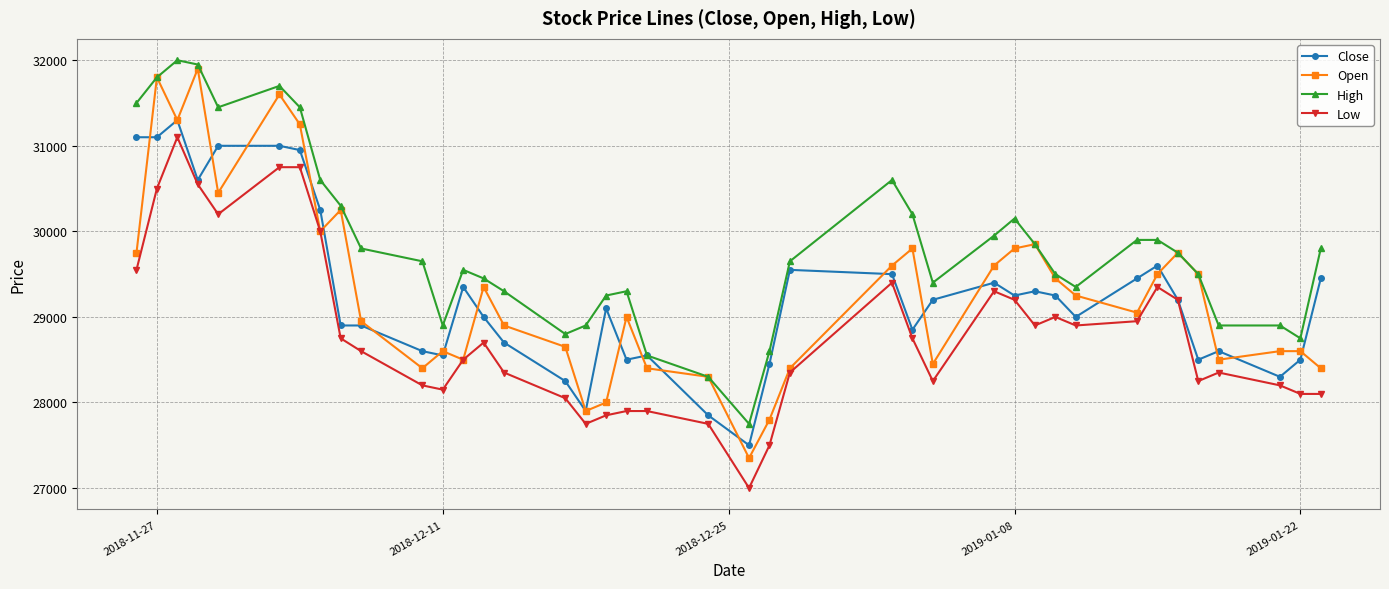

Which series has the widest spread of values?

Open